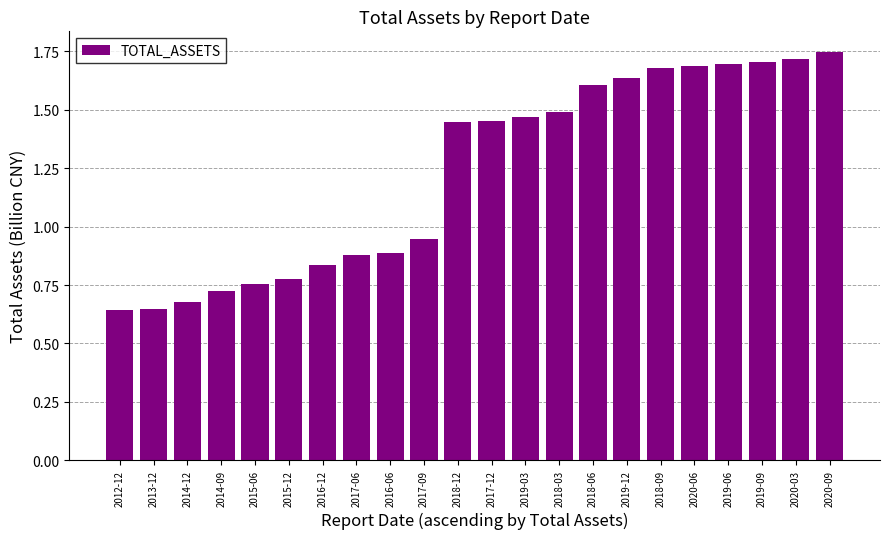

What is the difference between the values at 2018-06 and 2018-12?

0.2